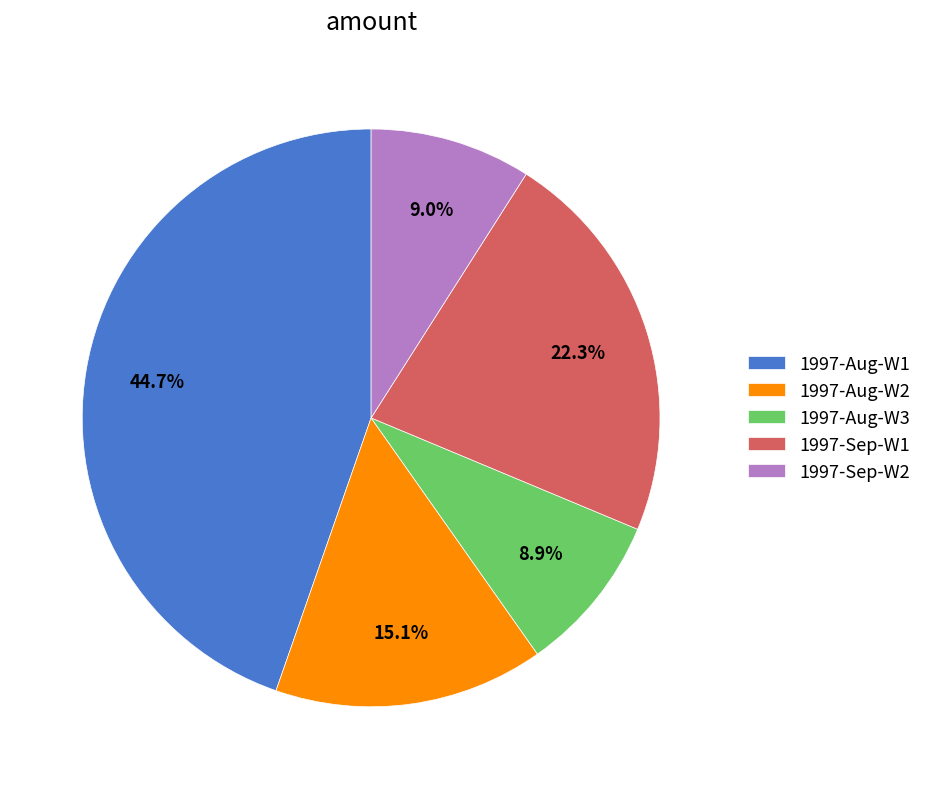

What is the total percentage of 1997-Sep-W1 and 1997-Aug-W3?

31.2%